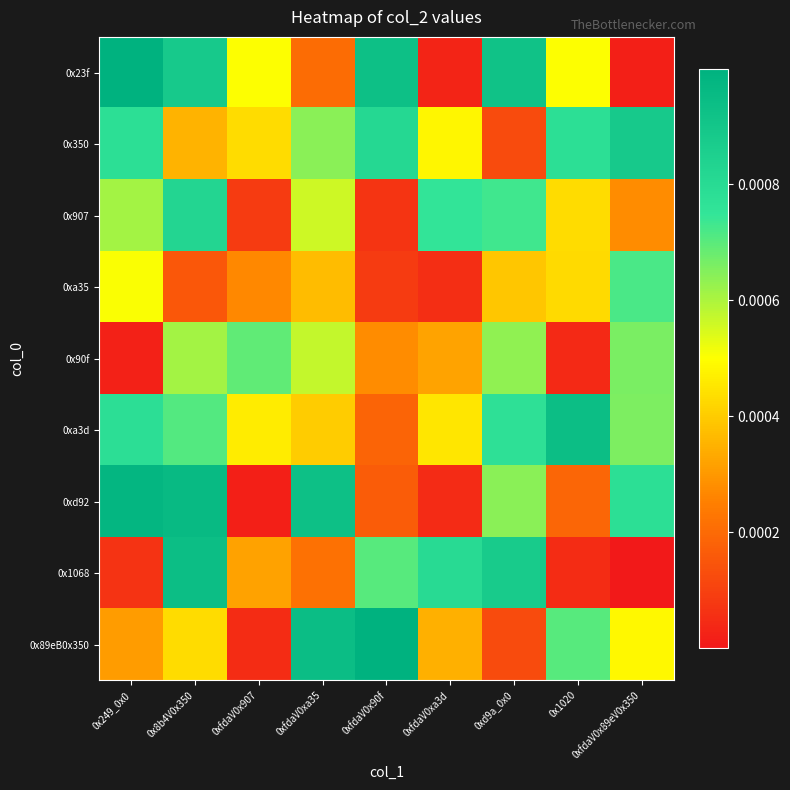

Between 0x249_0x0 and 0xfdaV0x89eV0x350, which is larger?

0x249_0x0